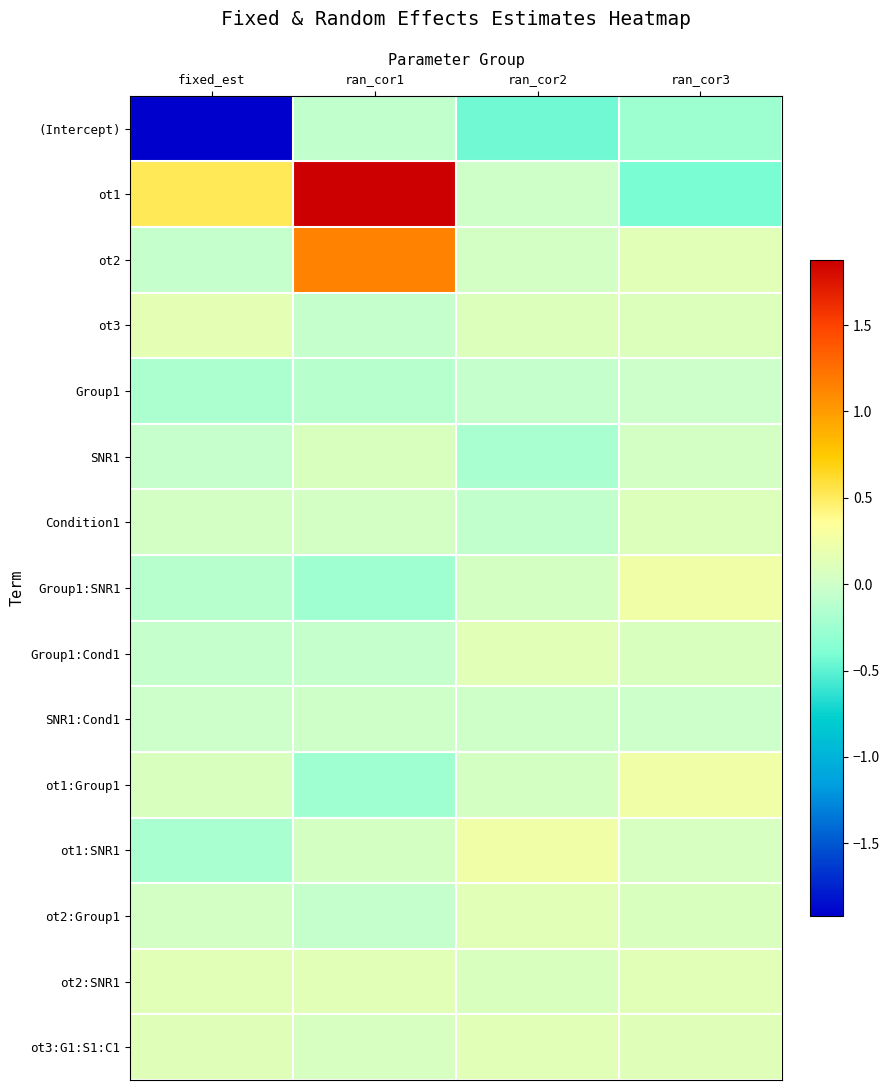

At fixed_est, list the series in order from largest to smallest.

ot1, ot3, ot2:SNR1, ot3:G1:S1:C1, ot1:Group1, ot2:Group1, Condition1, SNR1:Cond1, SNR1, ot2, Group1:Cond1, Group1:SNR1, Group1, ot1:SNR1, (Intercept)